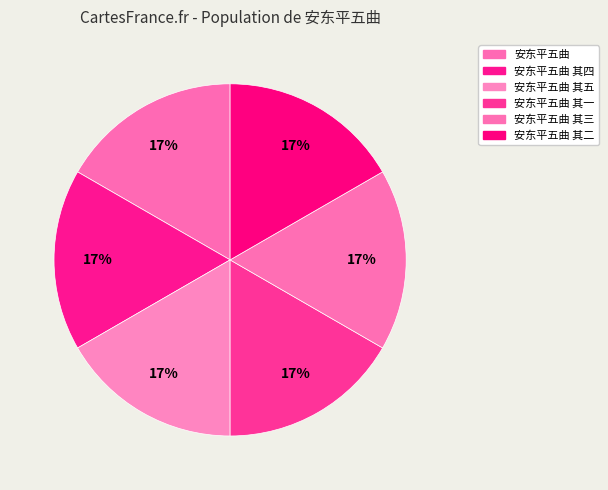

True or false: 安东平五曲 其一 accounts for 28% of the total.

False